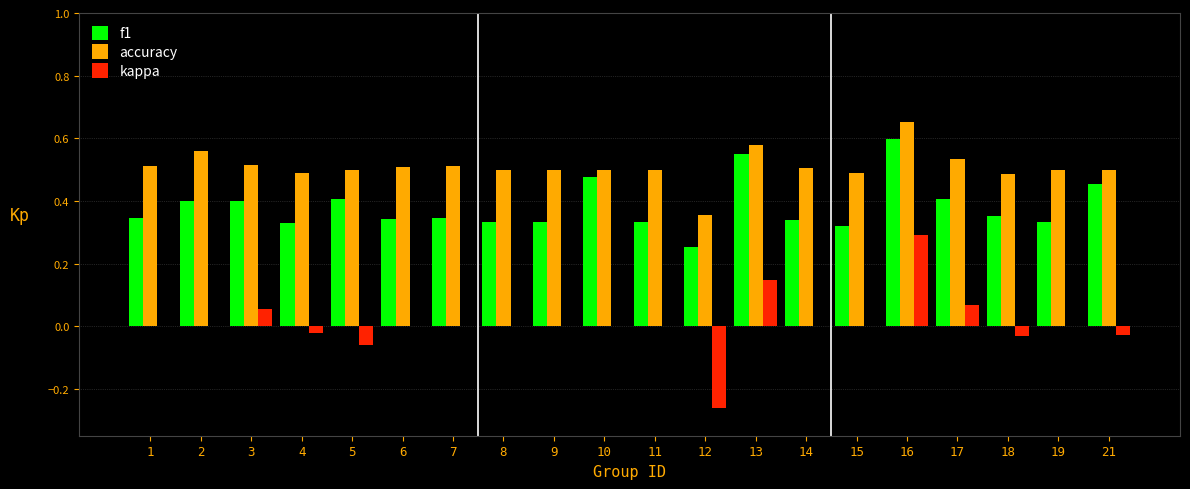

The kappa series shows 0.2 at 7. True or false?

False